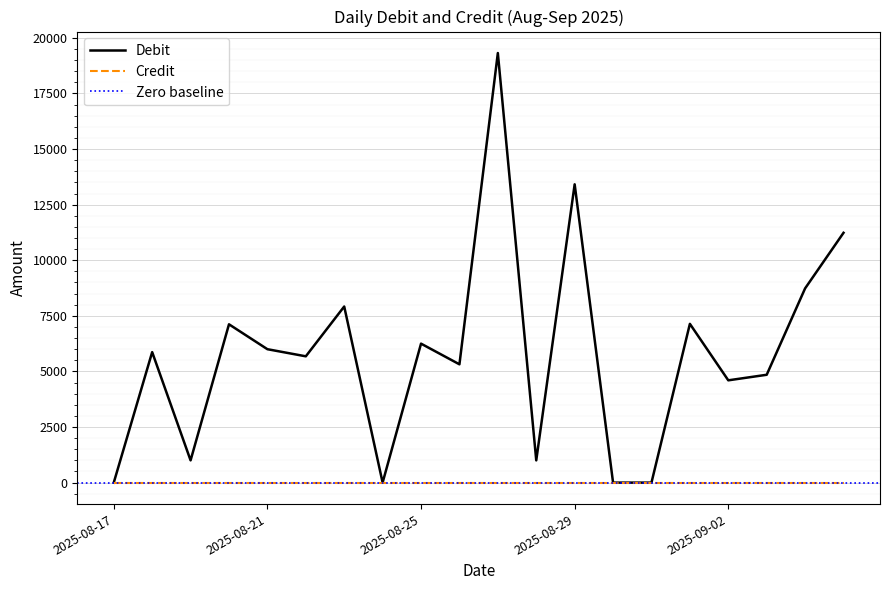

Which label corresponds to the largest value in the chart?

2025-08-27